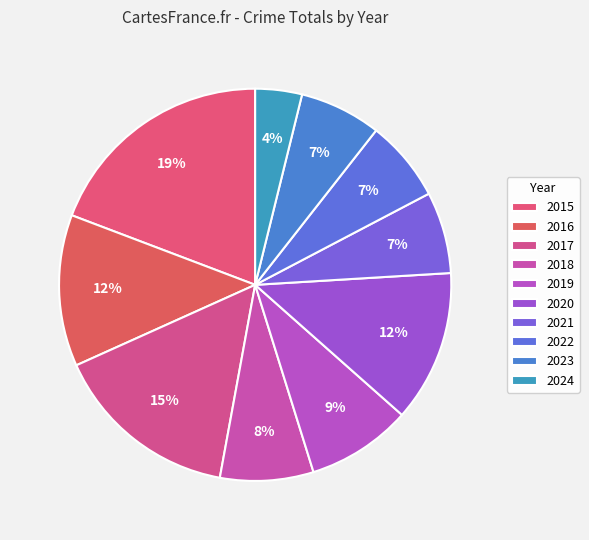

Count the number of slices in the pie.

10